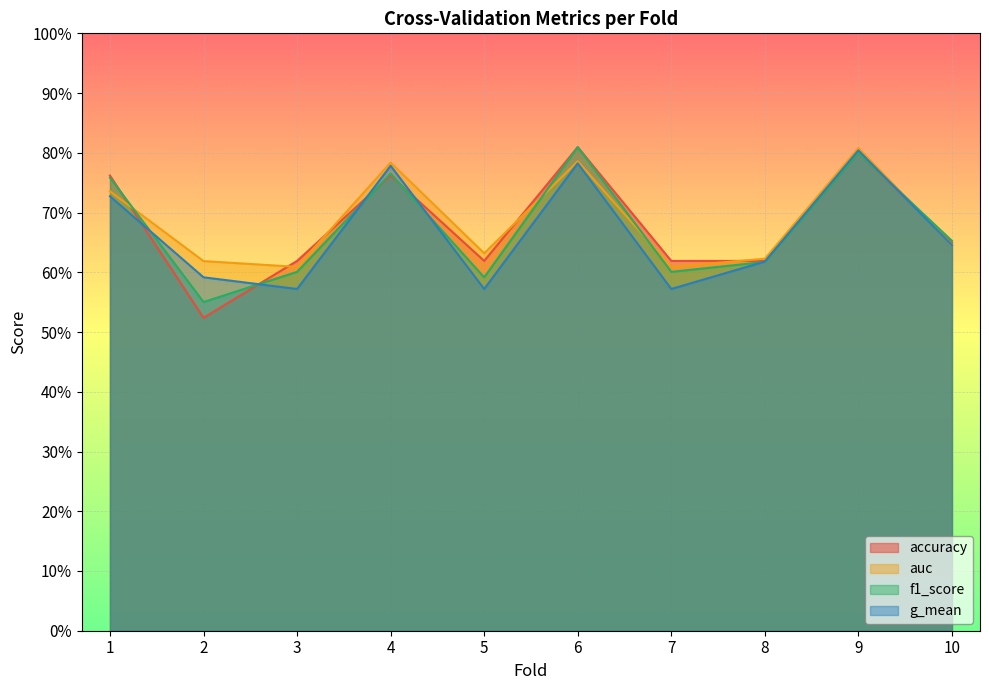

True or false: accuracy has more than 0 points higher than both neighbors.

True